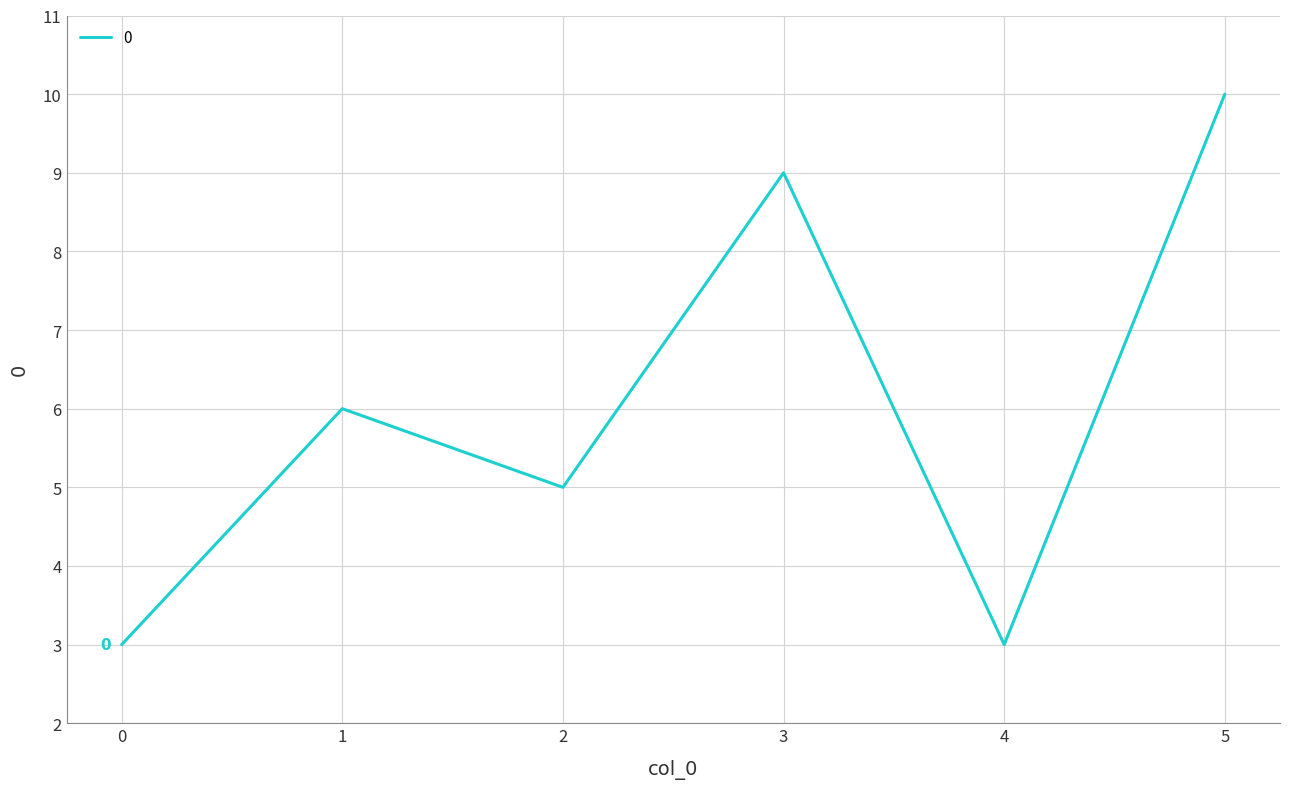

Reading left to right, list all the values displayed in this chart.

0=3	1=6	2=5	3=9	4=3	5=10